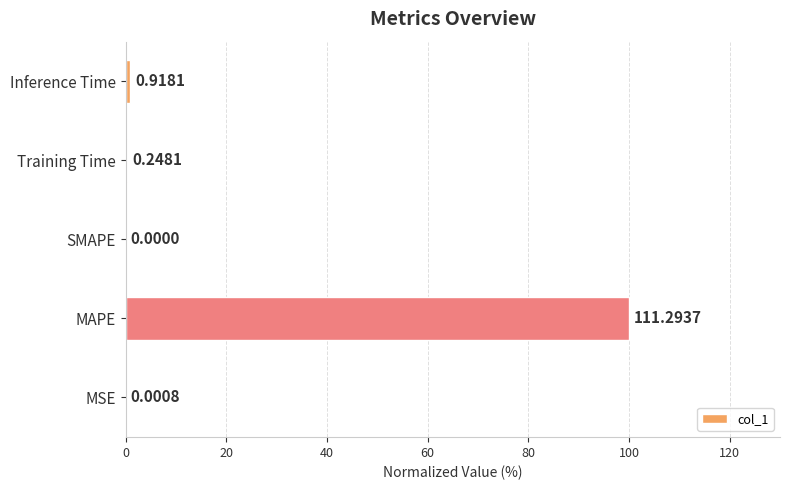

Which has a higher value, MSE or SMAPE?

MSE